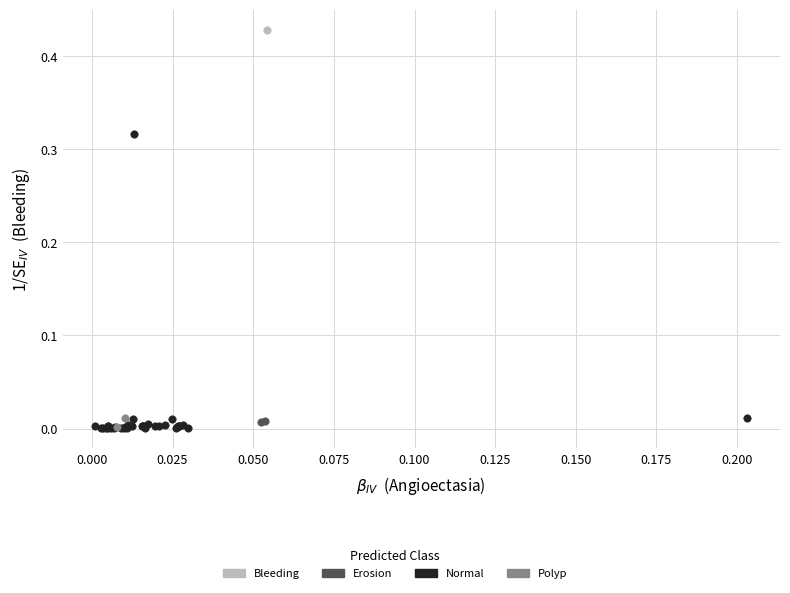

Which series contains the highest Y value?

Bleeding